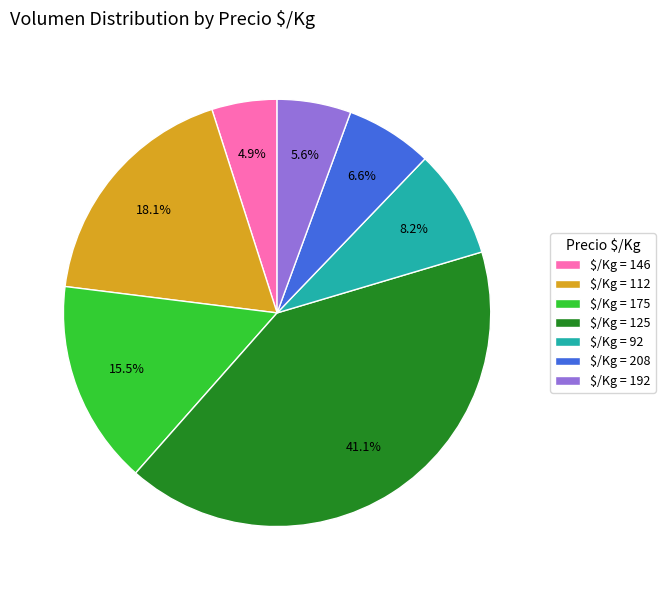

How much of the chart is everything except $/Kg = 146?

95.1%